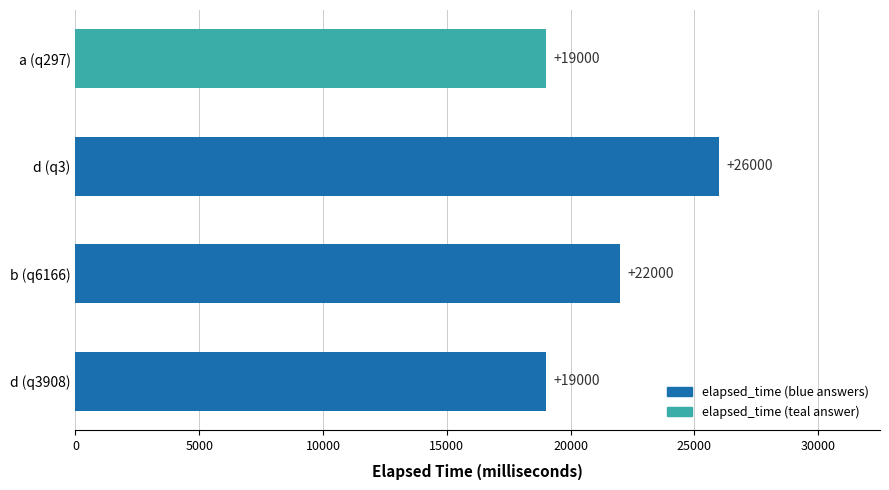

Are the bars horizontal?

Yes